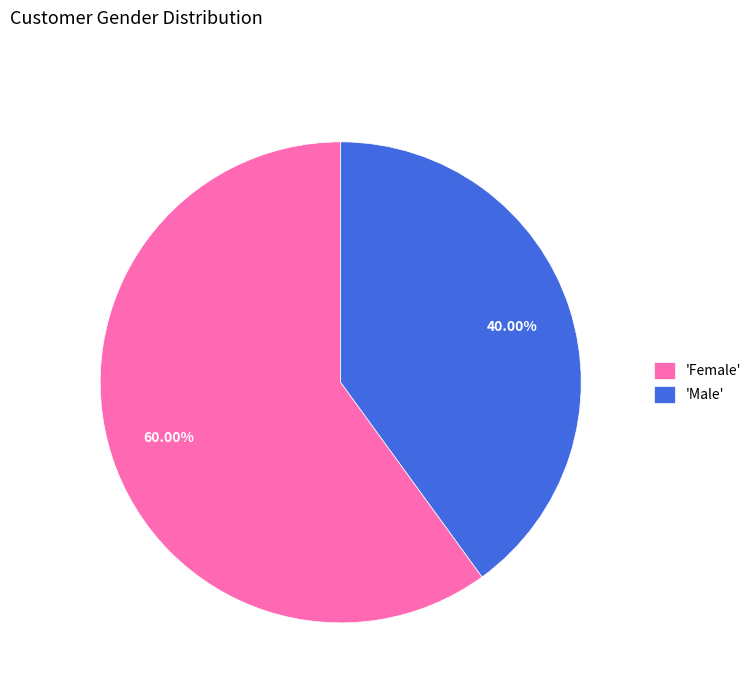

Count the number of slices in the pie.

2